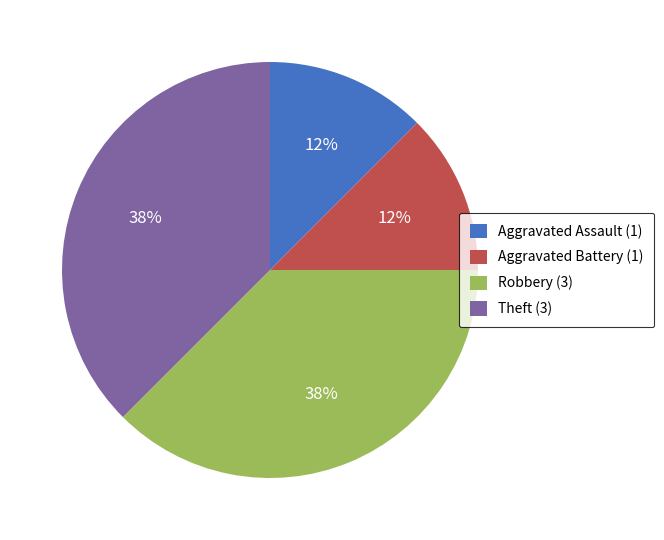

The Robbery (3) slice represents 24% of the pie. True or false?

False